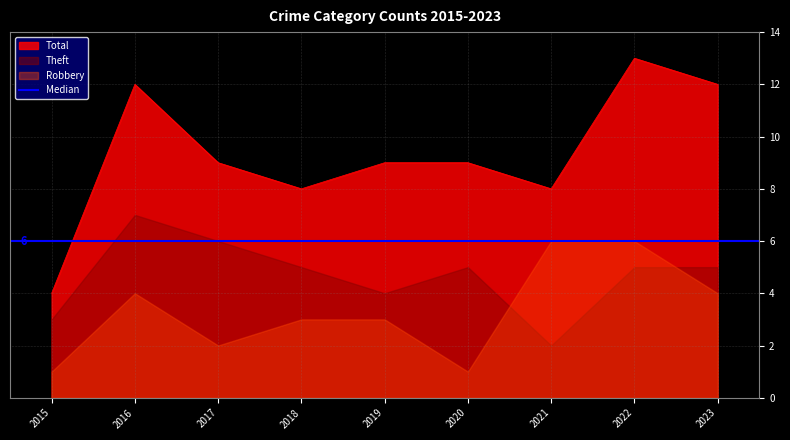

Which category has the lowest value in the Total series?

2015